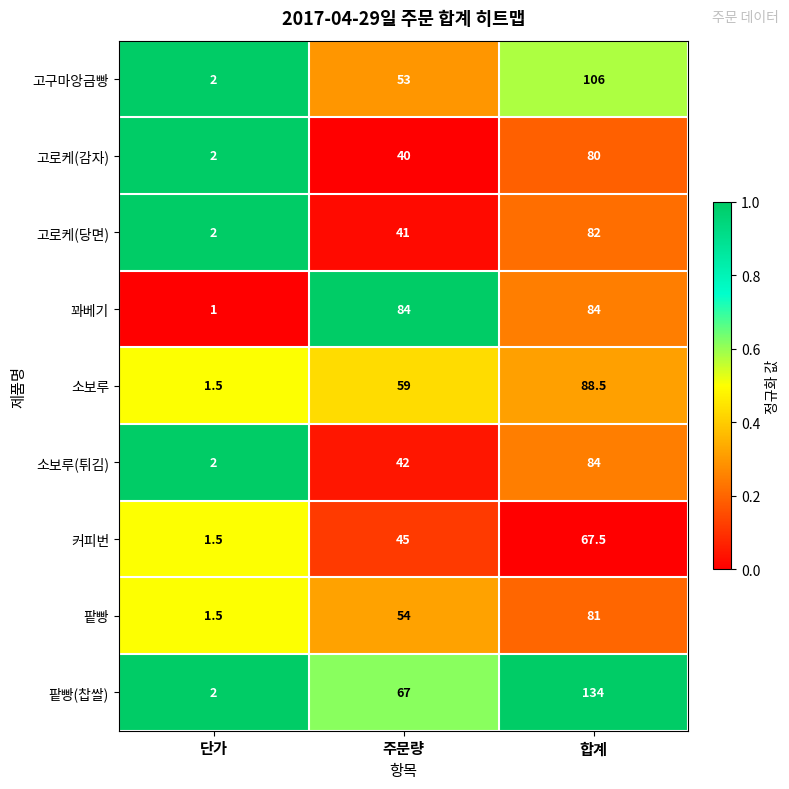

The value of 꽈베기 at 합계 is 24.5. True or false?

False